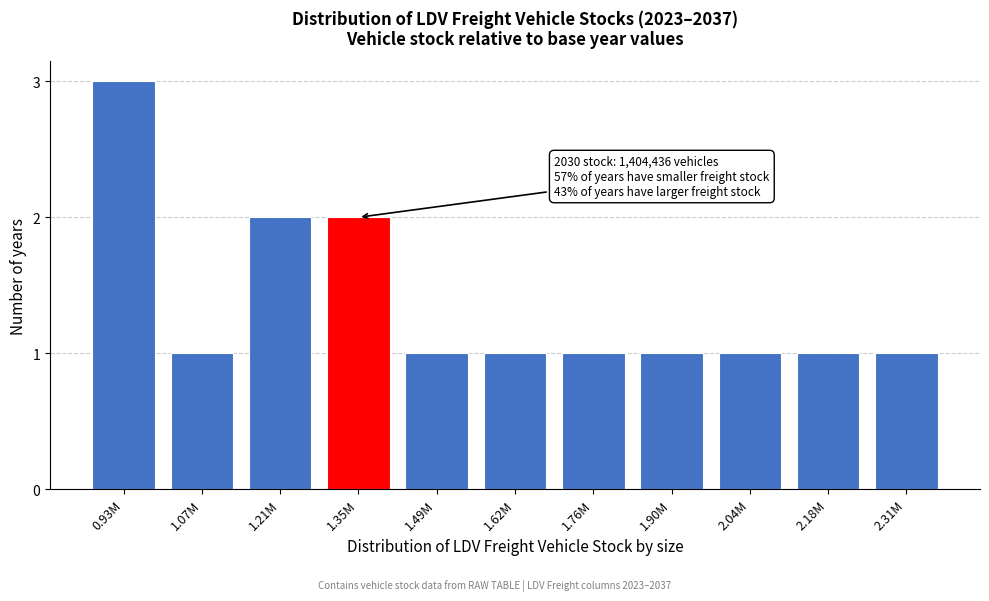

Reading left to right, extract all data points from this chart.

0.93M=3	1.07M=1	1.21M=2	1.35M=2	1.49M=1	1.62M=1	1.76M=1	1.90M=1	2.04M=1	2.18M=1	2.31M=1